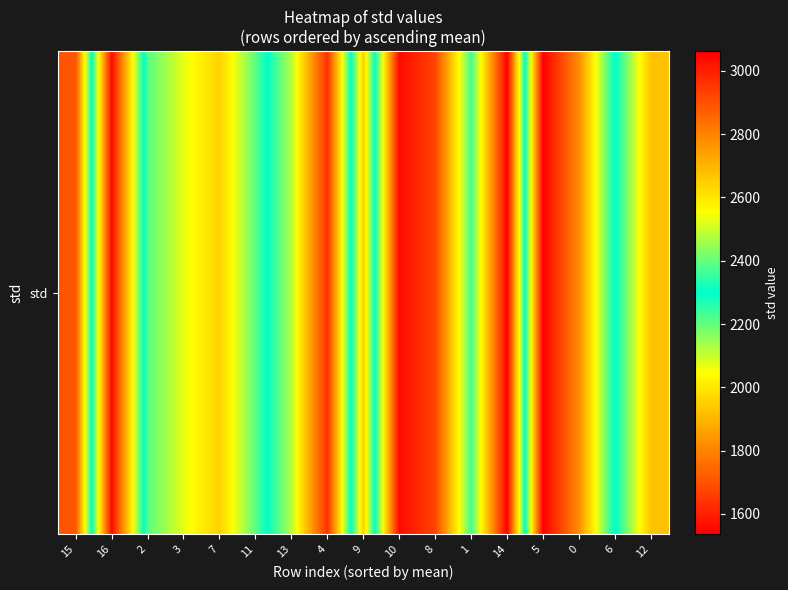

Count the number of data series in this chart.

1